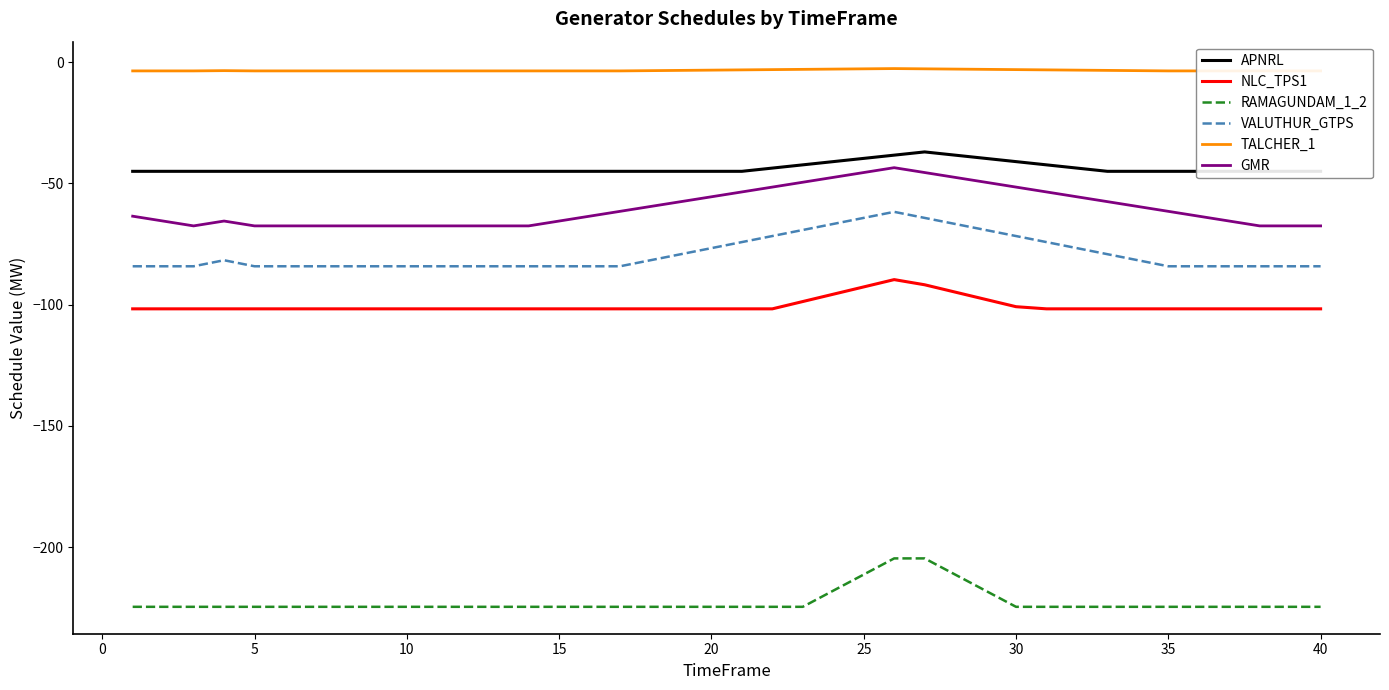

What is the value of the TALCHER_1 point at the 8th from the left?

-3.6